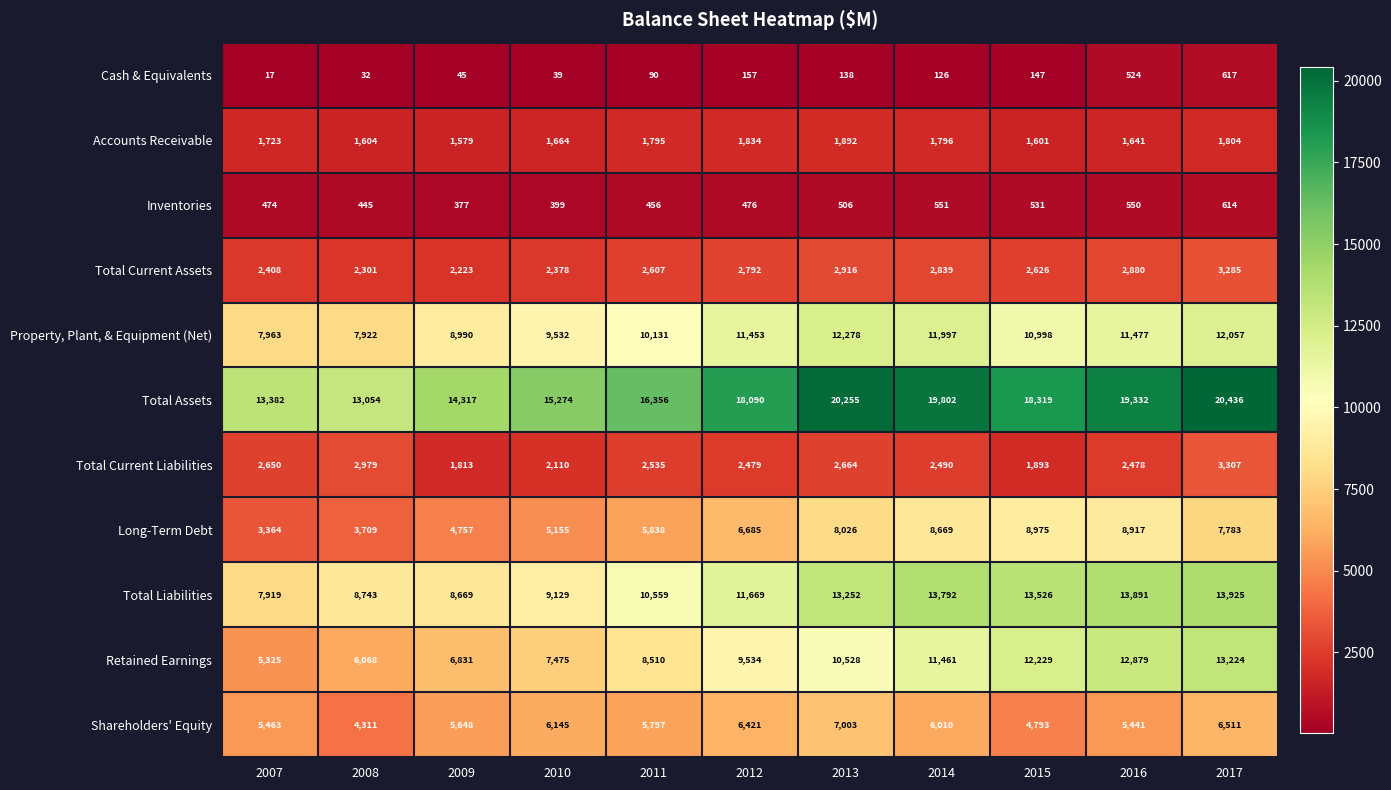

Which series has the largest range (max minus min)?

Retained Earnings